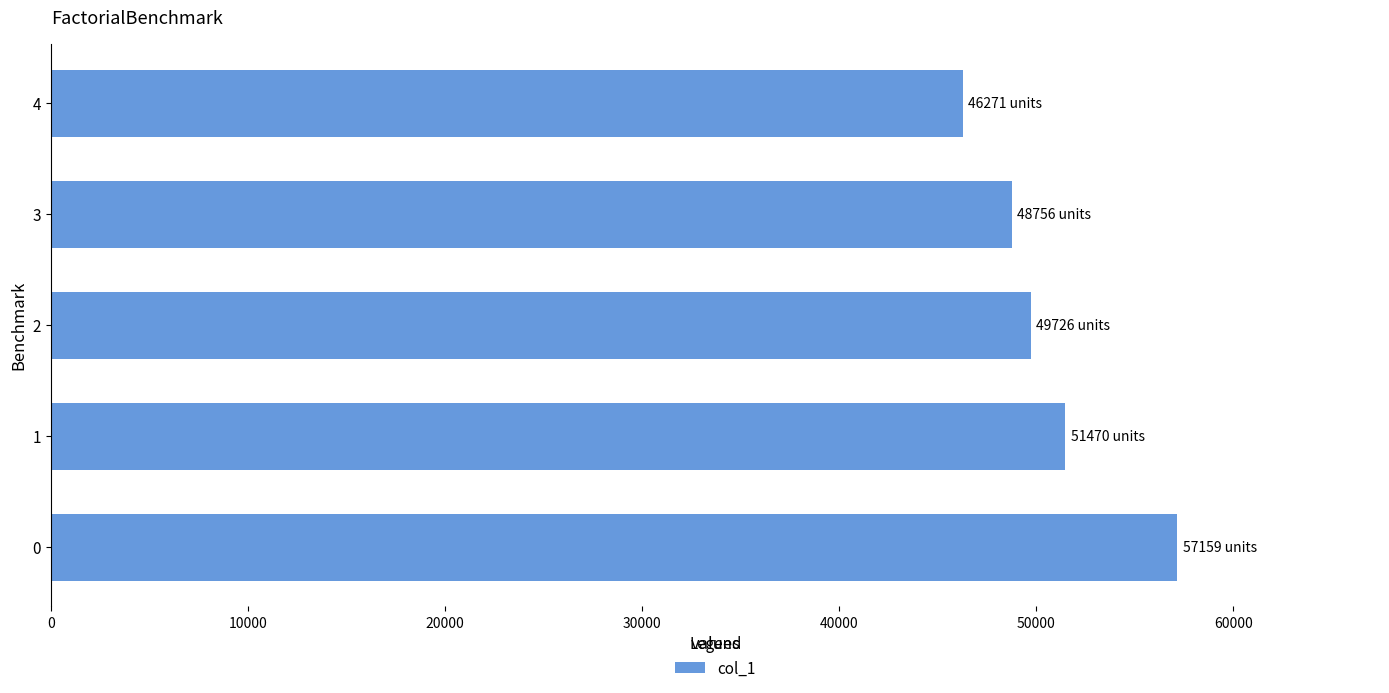

How many bars are there in total?

5